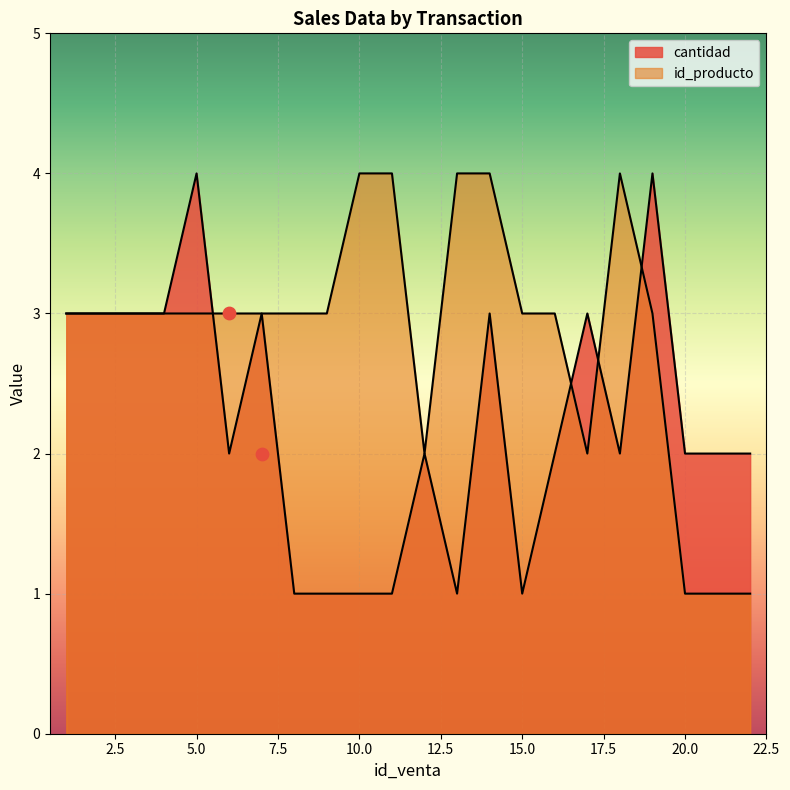

What are all the series names shown in the legend?

cantidad, id_producto